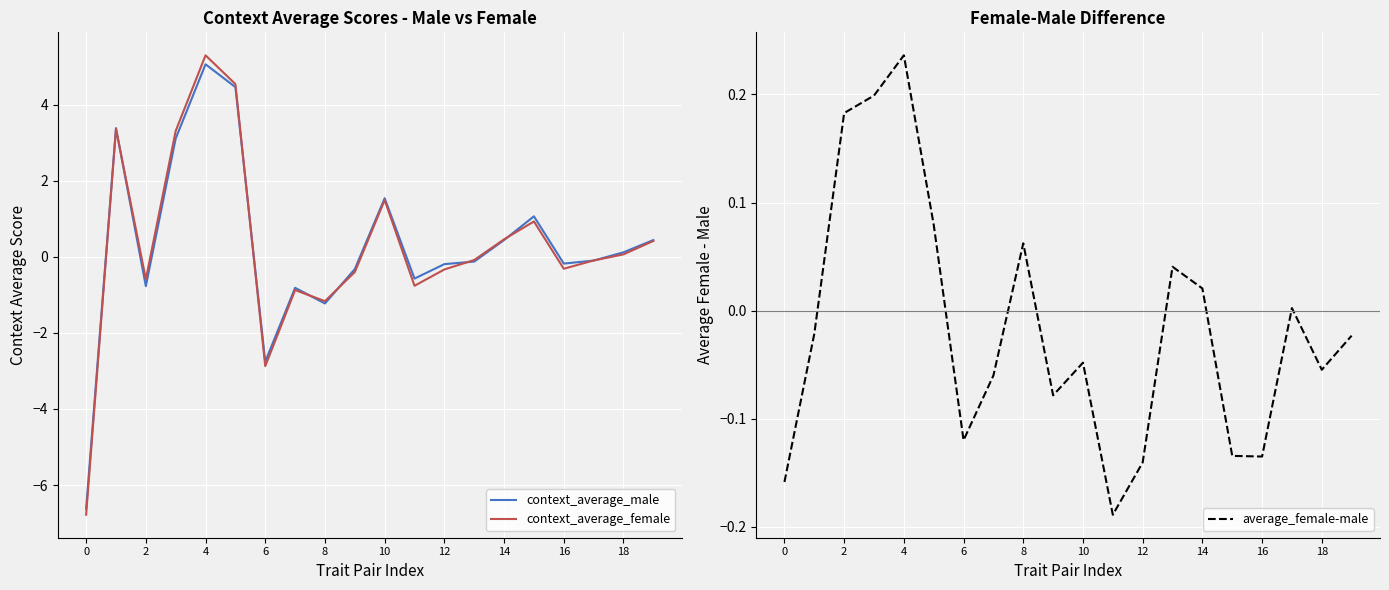

How many times do context_average_female and context_average_male cross each other?

8